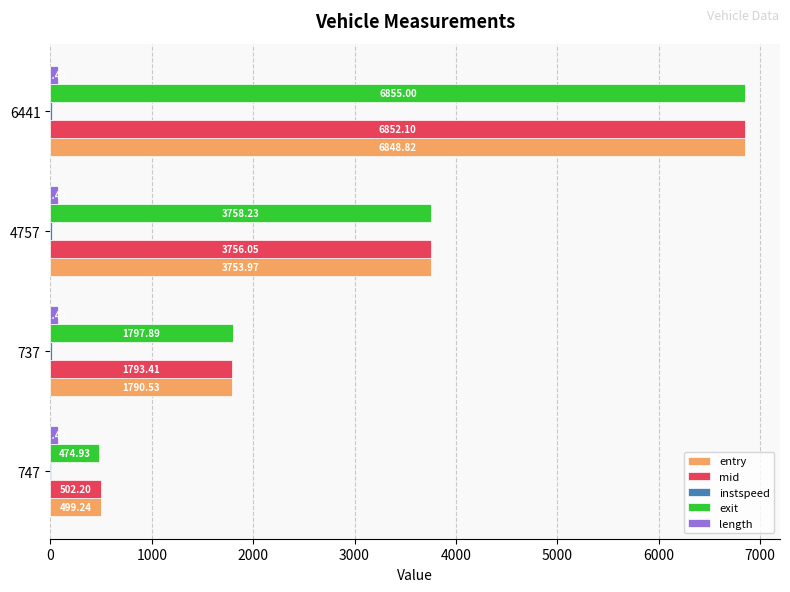

Which series changed the most between 4757 and 6441?

exit